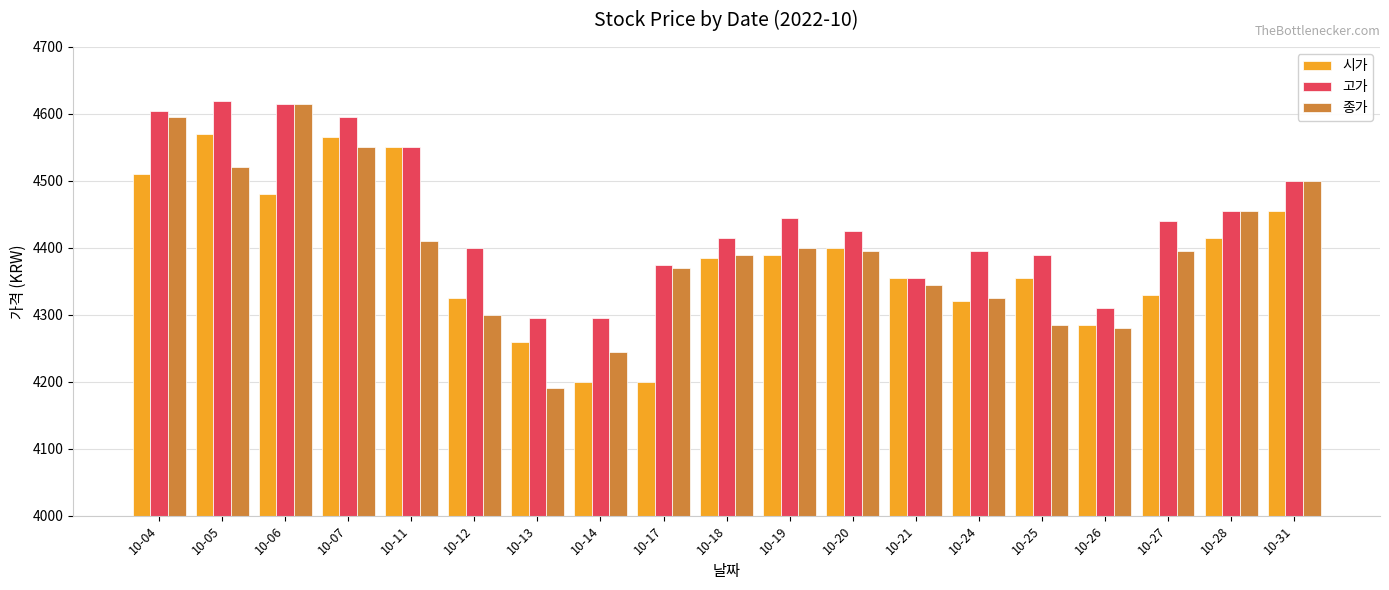

Which series has the largest total across all categories?

고가